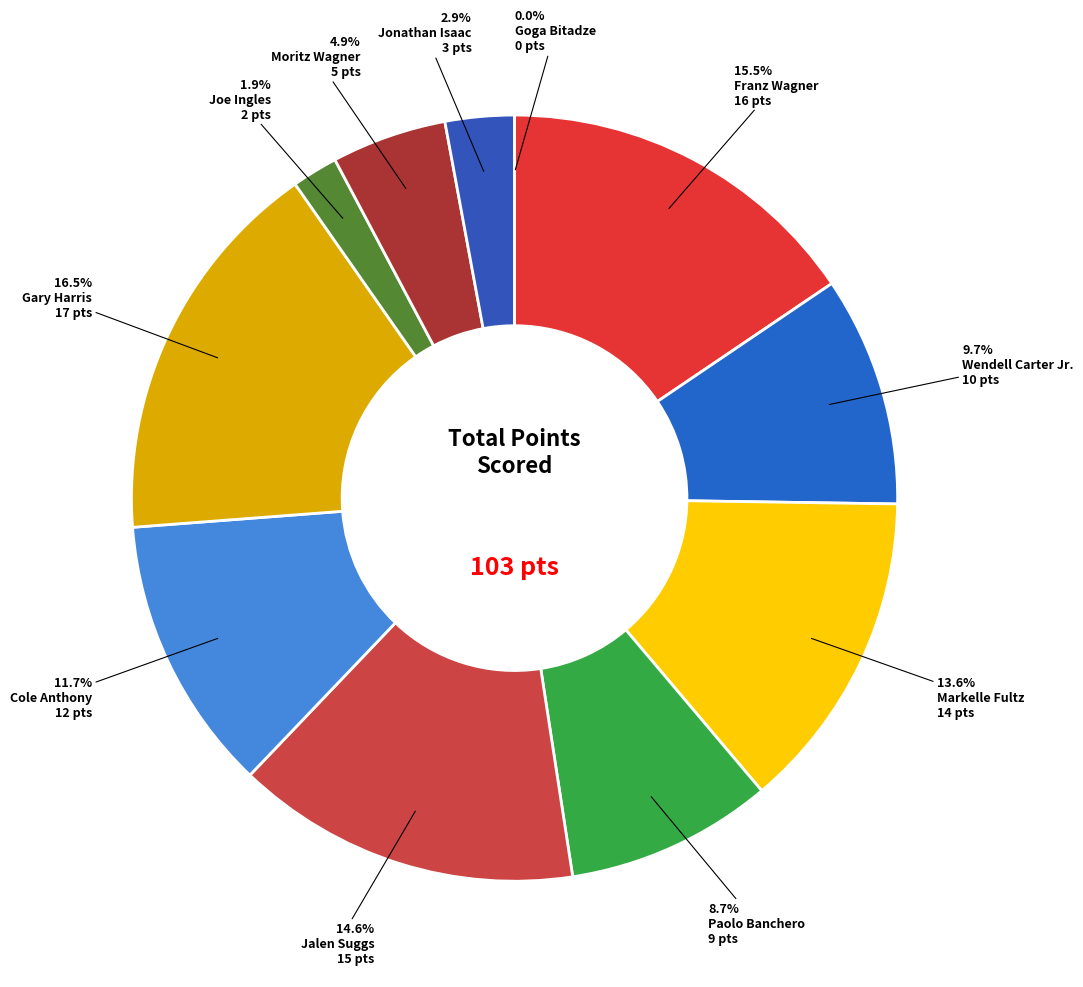

What percentage is NOT represented by Paolo Banchero?

91.3%